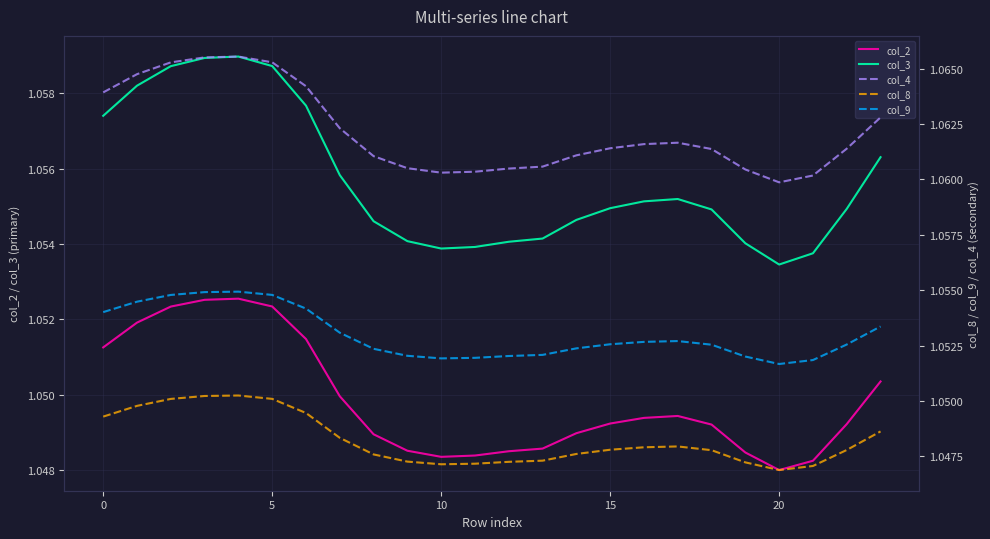

At which label is col_2 closest to 1?

20